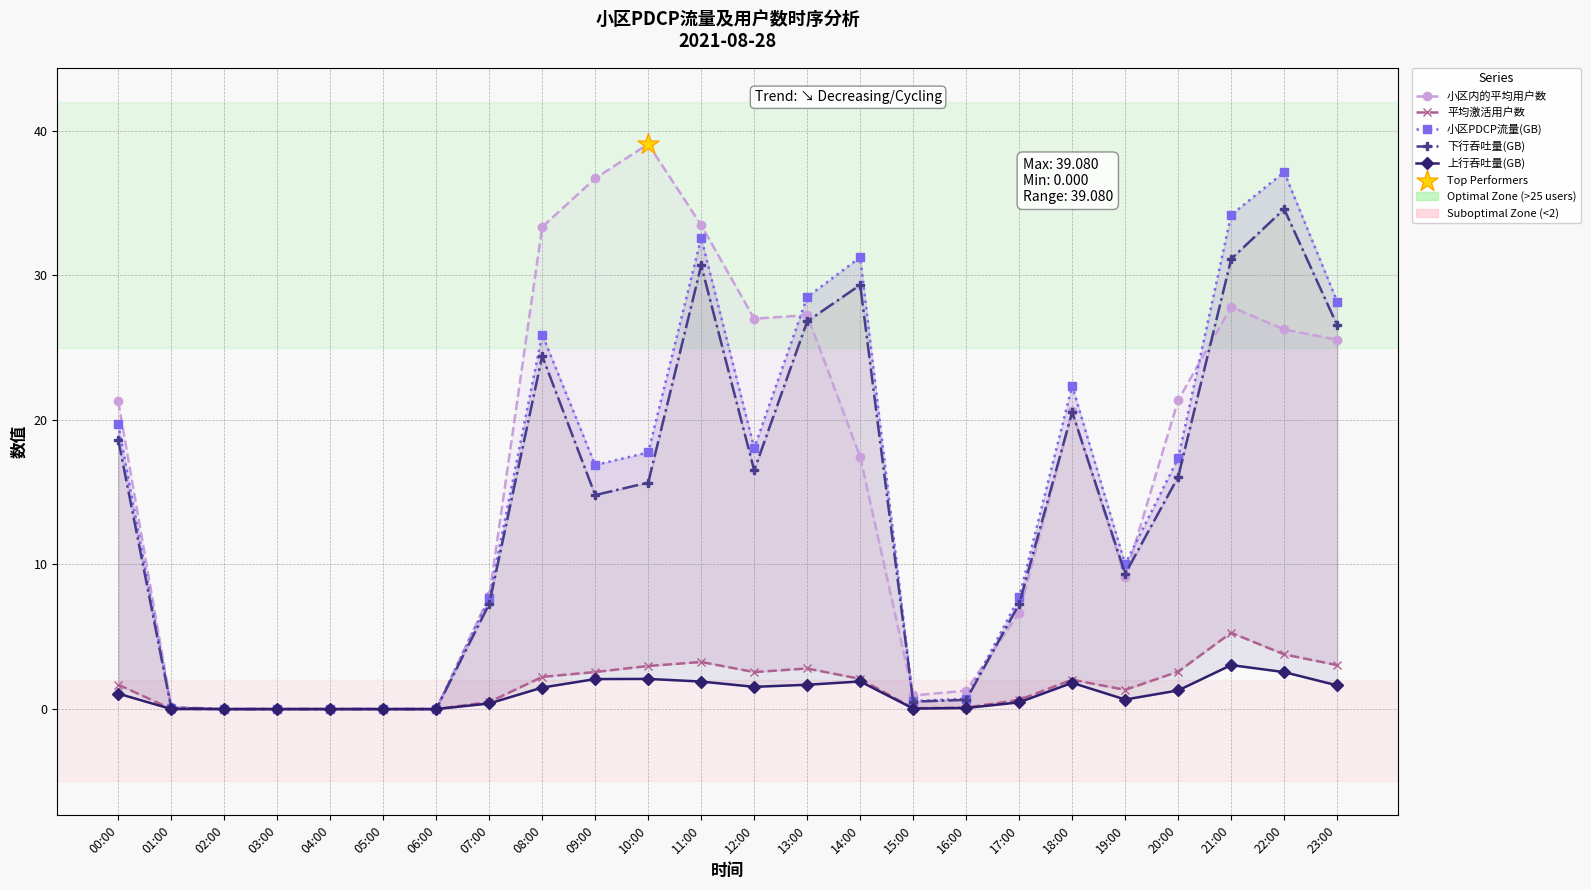

At how many categories does at least one series exceed 15?

13